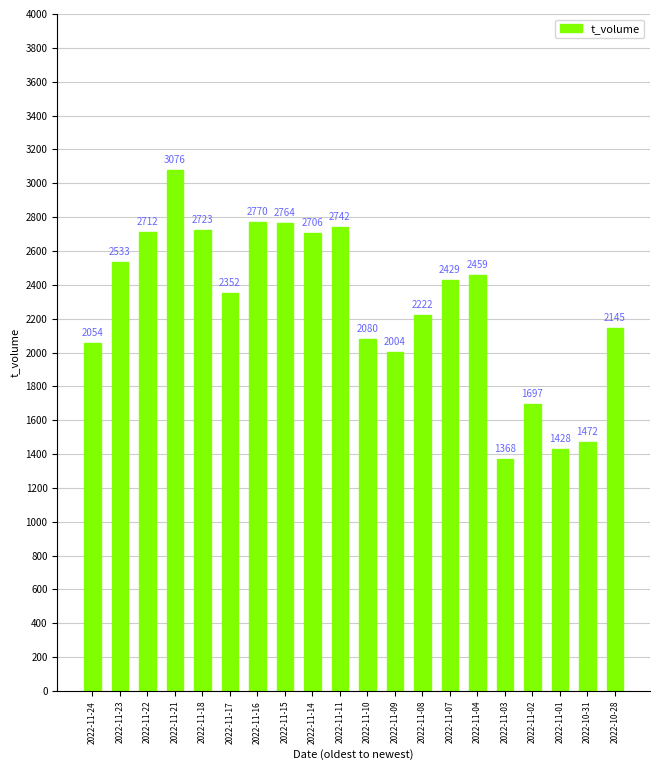

What is the approximate value at 2022-11-24, to the nearest 10?

2050